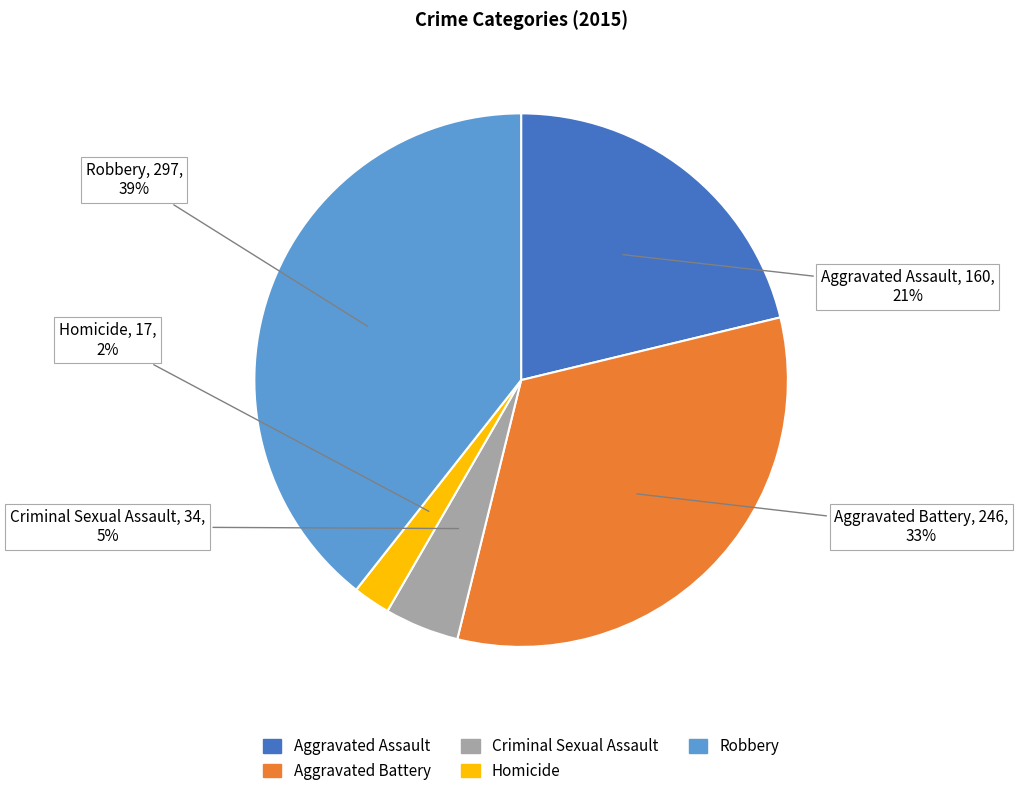

To the nearest percent, what is the combined percentage of Homicide and Criminal Sexual Assault?

7%